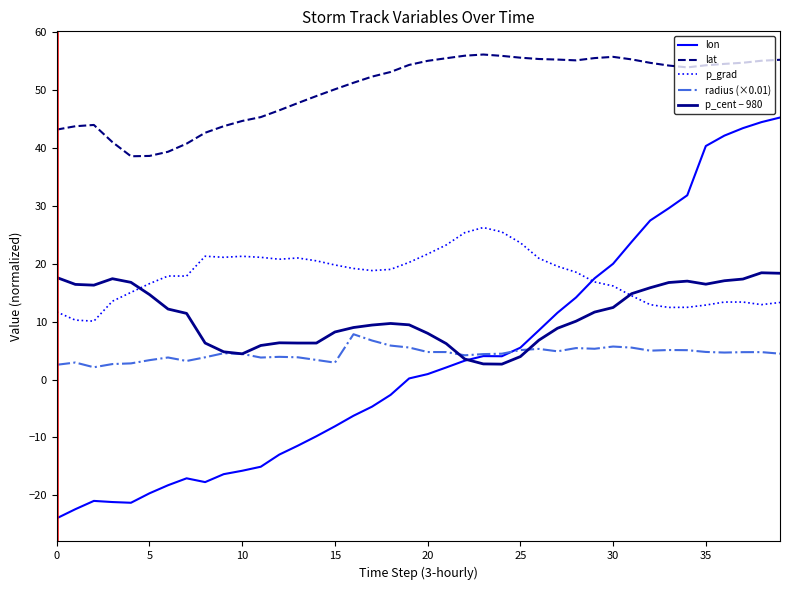

Does the chart display data point markers on the line(s)?

No